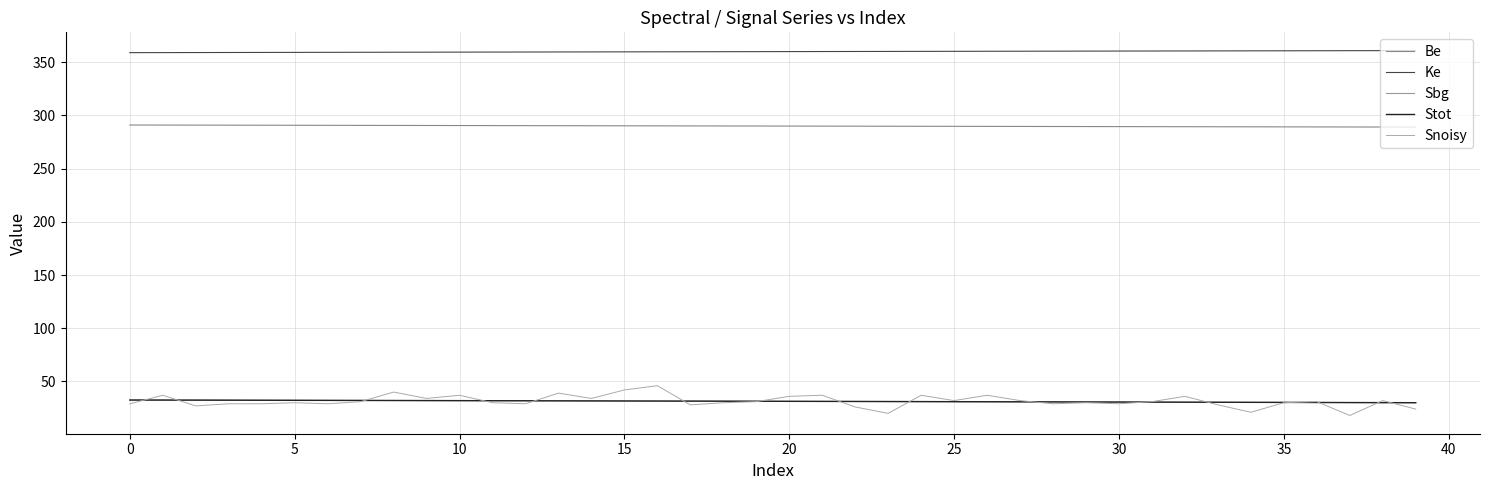

Reading left to right, extract all data points from this chart.

Be: 291.0	290.9	290.9	290.9	290.8	290.8	290.7	290.6	290.6	290.6	290.5	290.4	290.4	290.4	290.3	290.2	290.2	290.1	290.1	290.1	290.0	289.9	289.9	289.9	289.8	289.8	289.7	289.6	289.6	289.6	289.5	289.4	289.4	289.4	289.3	289.2	289.2	289.1	289.1	289.1
Ke: 359.0	359.1	359.1	359.1	359.2	359.2	359.3	359.4	359.4	359.4	359.5	359.6	359.6	359.6	359.7	359.8	359.8	359.9	359.9	359.9	360.0	360.1	360.1	360.1	360.2	360.2	360.3	360.4	360.4	360.4	360.5	360.6	360.6	360.6	360.7	360.8	360.8	360.9	360.9	360.9
Sbg: 32.5	32.5	32.4	32.4	32.3	32.3	32.2	32.1	32.1	32.0	31.9	31.9	31.8	31.8	31.7	31.6	31.6	31.5	31.4	31.4	31.3	31.2	31.2	31.1	31.0	31.0	30.9	30.8	30.8	30.7	30.6	30.6	30.5	30.4	30.4	30.3	30.2	30.1	30.1	30.0
Stot: 32.5	32.5	32.4	32.4	32.3	32.3	32.2	32.1	32.1	32.0	31.9	31.9	31.8	31.8	31.7	31.6	31.6	31.5	31.4	31.4	31.3	31.2	31.2	31.1	31.0	31.0	30.9	30.8	30.8	30.7	30.6	30.6	30.5	30.4	30.4	30.3	30.2	30.1	30.1	30.0
Snoisy: 29.0	37.0	27.0	29.0	29.0	30.0	29.0	31.0	40.0	34.0	37.0	30.0	29.0	39.0	34.0	42.0	46.0	28.0	30.0	31.0	36.0	37.0	26.0	20.0	37.0	32.0	37.0	32.0	29.0	30.0	29.0	31.0	36.0	28.0	21.0	30.0	31.0	18.0	32.0	24.0